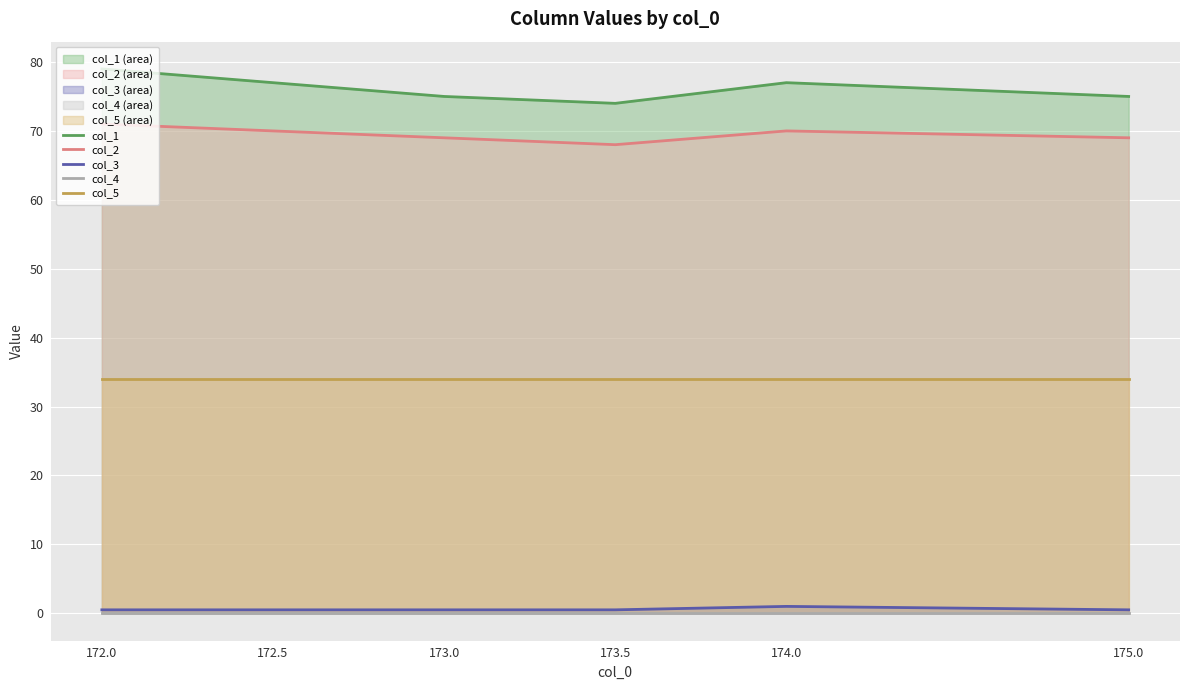

Reading left to right, list all the values displayed in this chart.

col_1: 172.0=79.0	172.5=77.0	173.0=75.0	173.5=74.0	174.0=77.0	175.0=75.0
col_2: 172.0=71.0	172.5=70.0	173.0=69.0	173.5=68.0	174.0=70.0	175.0=69.0
col_3: 172.0=0.5	172.5=0.5	173.0=0.5	173.5=0.5	174.0=1.0	175.0=0.5
col_4: 172.0=0.0	172.5=0.0	173.0=0.0	173.5=0.0	174.0=0.0	175.0=0.0
col_5: 172.0=34.0	172.5=34.0	173.0=34.0	173.5=34.0	174.0=34.0	175.0=34.0